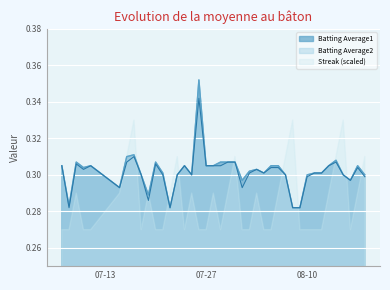

True or false: Batting Average1 and Batting Average2 intersect in this chart.

False